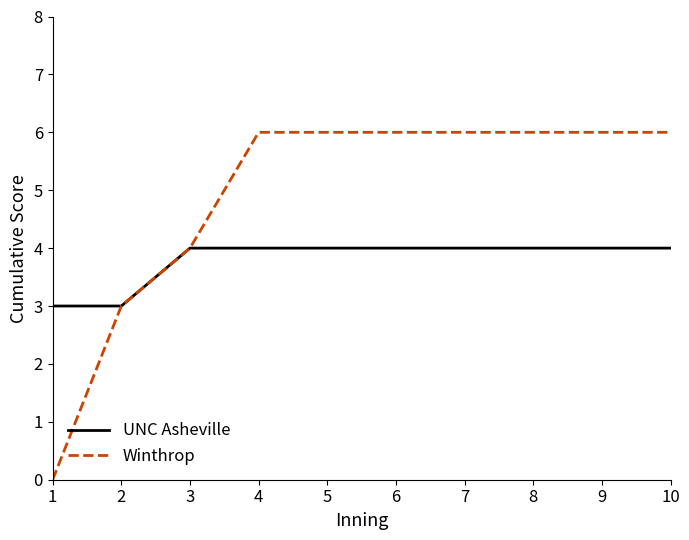

Count the number of data series in this chart.

2